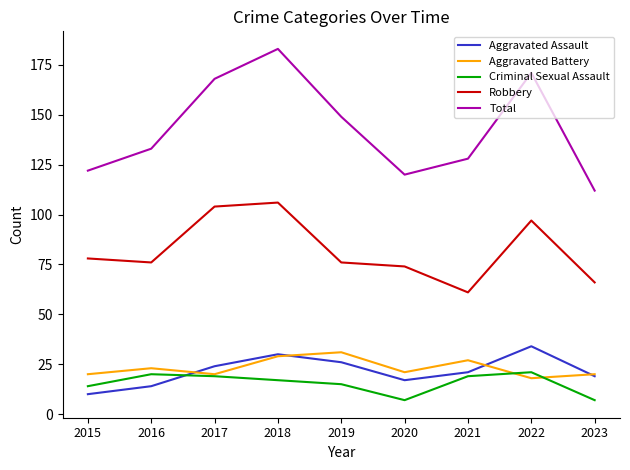

Which series has the largest total across all categories?

Total